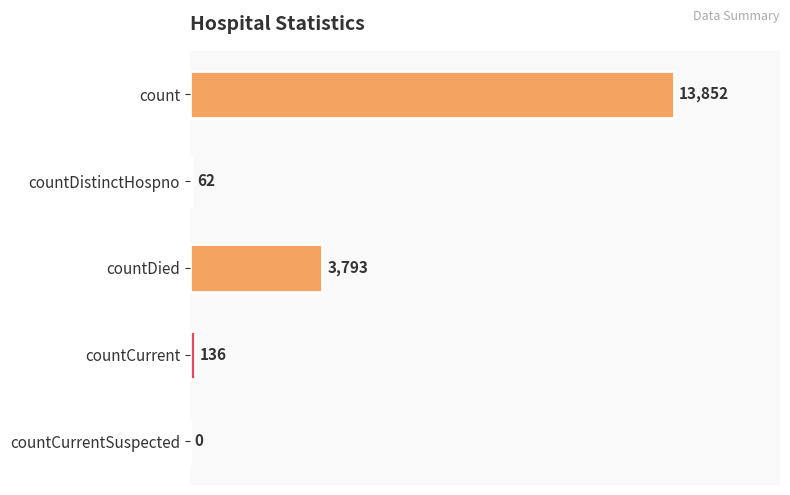

How many data points are less than 136?

2